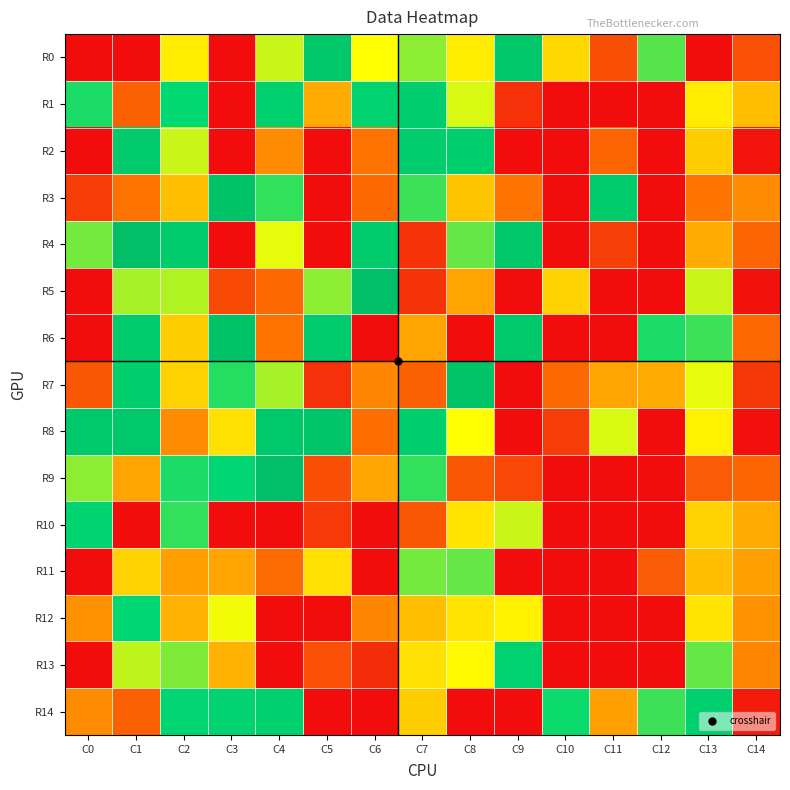

What is the greatest value displayed?

100